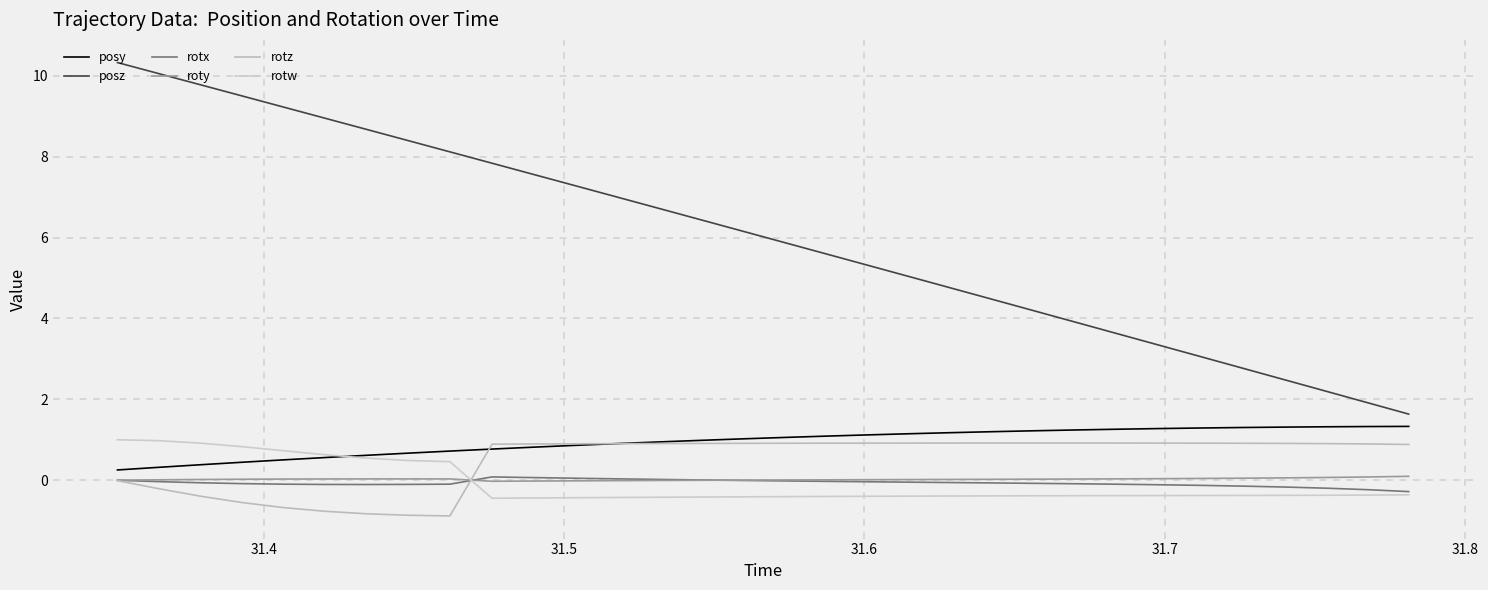

Rank the series by their maximum value, from highest to lowest.

posz, posy, rotw, rotz, roty, rotx